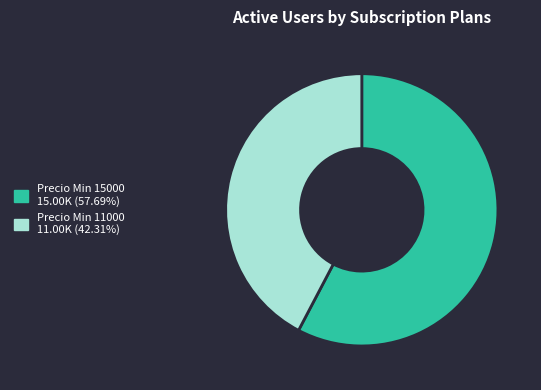

Is there any slice that represents more than half of the pie?

Yes